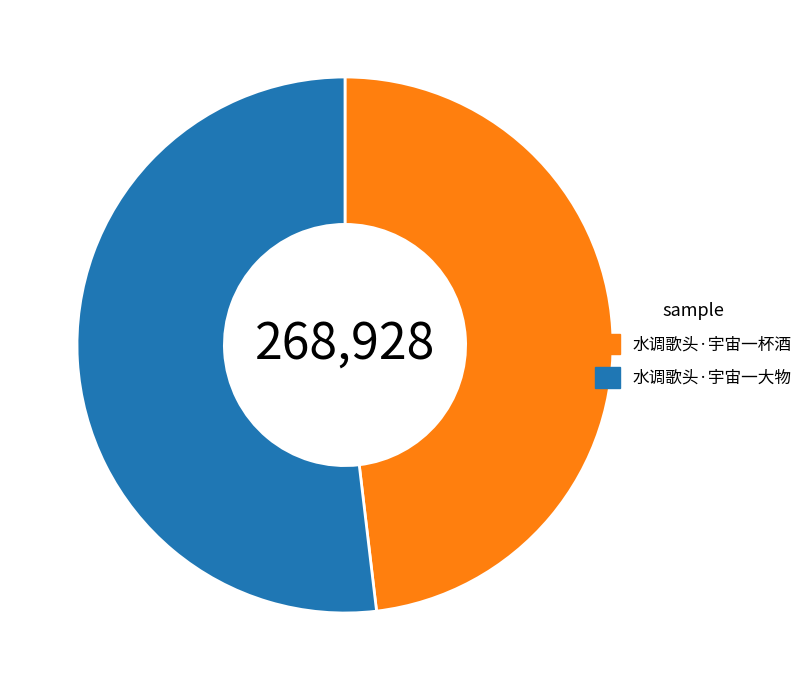

What is the largest slice in the pie chart?

水调歌头·宇宙一大物